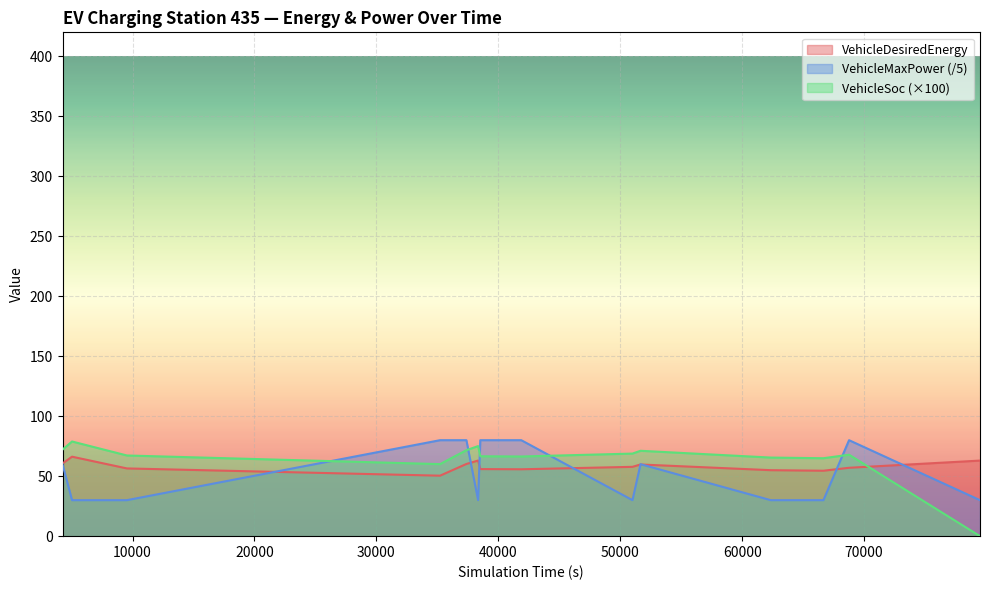

True or false: VehicleDesiredEnergy has more than 0 interior local peaks.

True